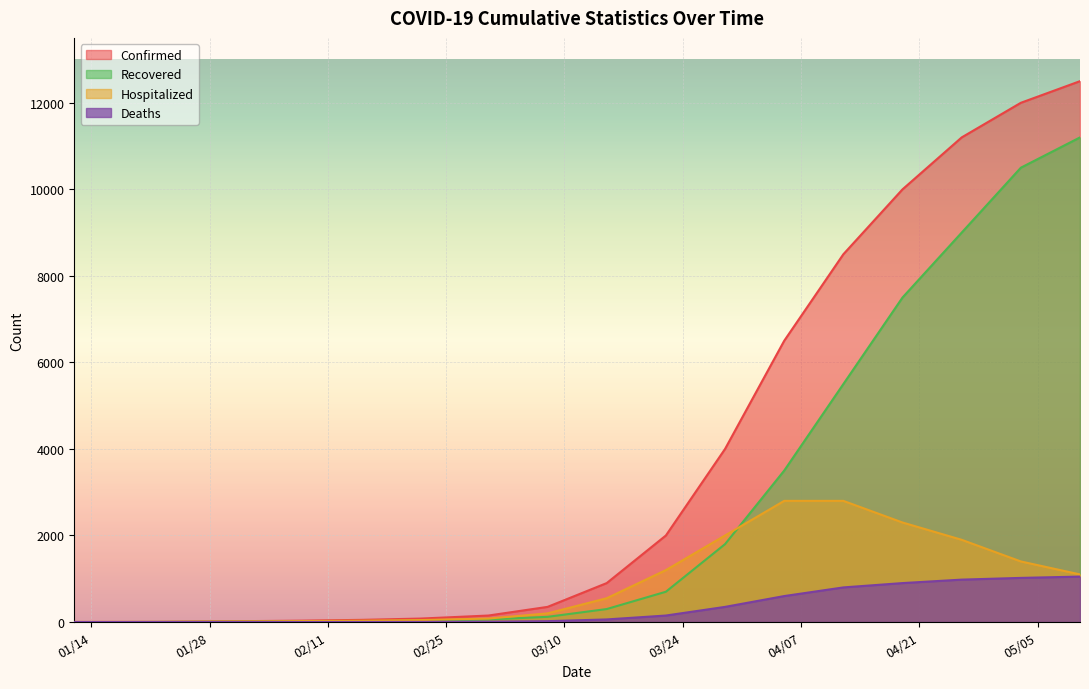

What value does the Hospitalized series have at 03/22/2020?

1200